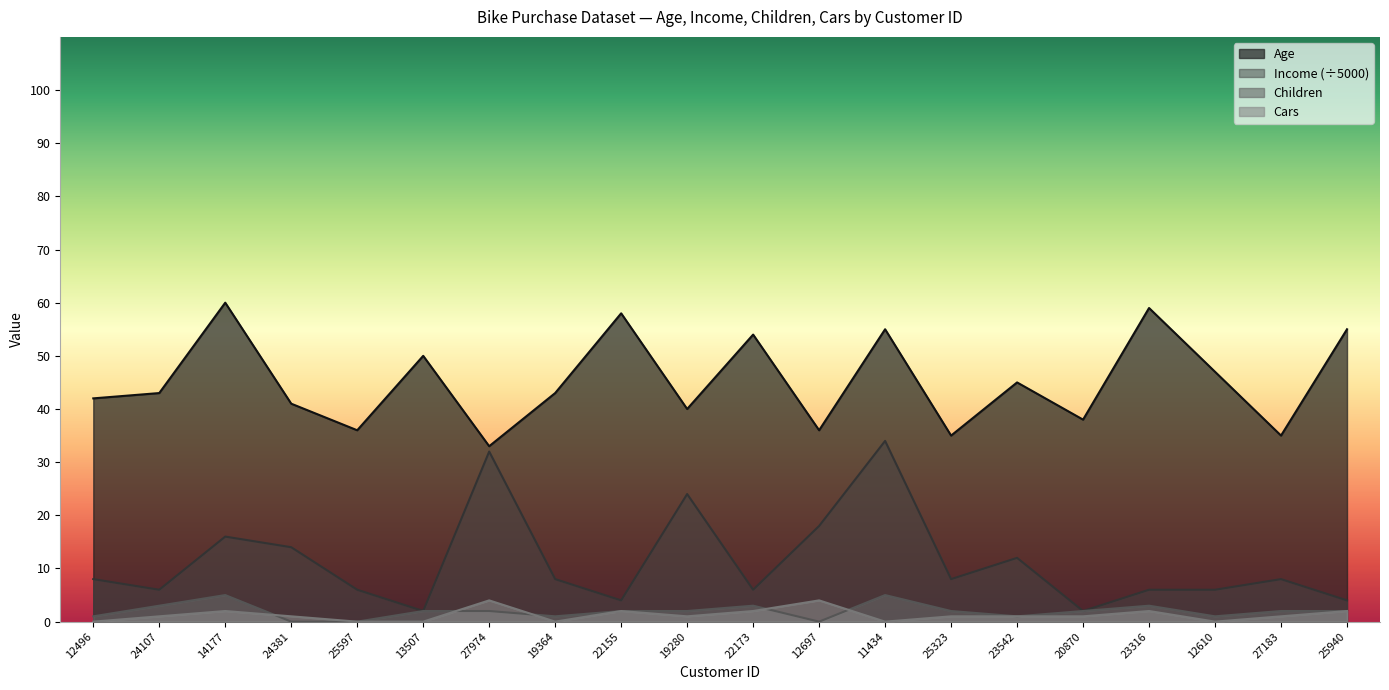

Reading left to right, list all the values displayed in this chart.

Age: 42	43	60	41	36	50	33	43	58	40	54	36	55	35	45	38	59	47	35	55
Income: 8	6	16	14	6	2	32	8	4	24	6	18	34	8	12	2	6	6	8	4
Children: 1	3	5	0	0	2	2	1	2	2	3	0	5	2	1	2	3	1	2	2
Cars: 0	1	2	1	0	0	4	0	2	1	2	4	0	1	1	1	2	0	1	2